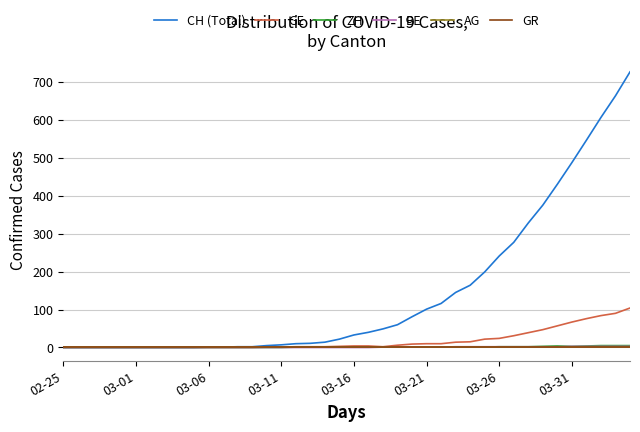

Is this an area chart (filled region under the line)?

No